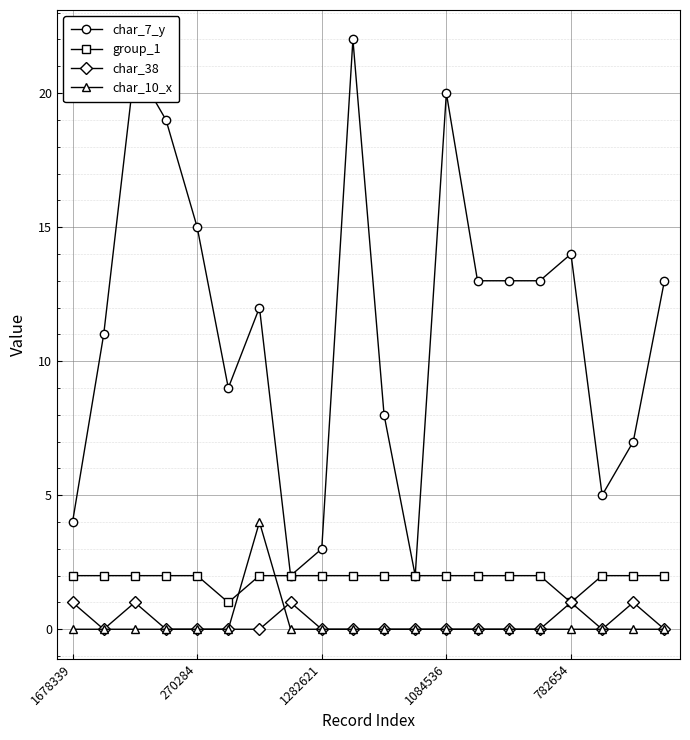

At how many categories does at least one series exceed 6?

15